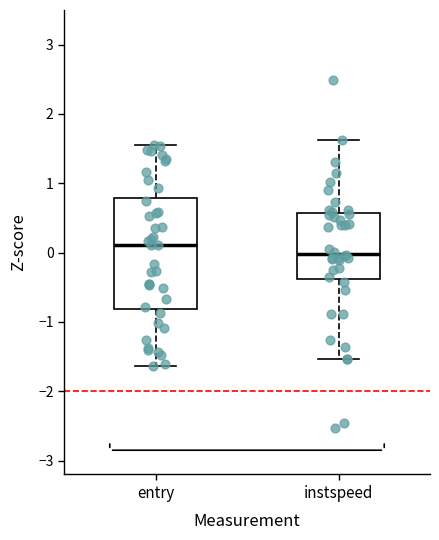

Which box is the tallest, from its lower edge to its upper edge?

entry